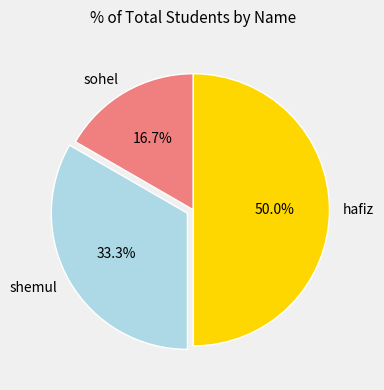

Is shemul the majority of the pie?

No